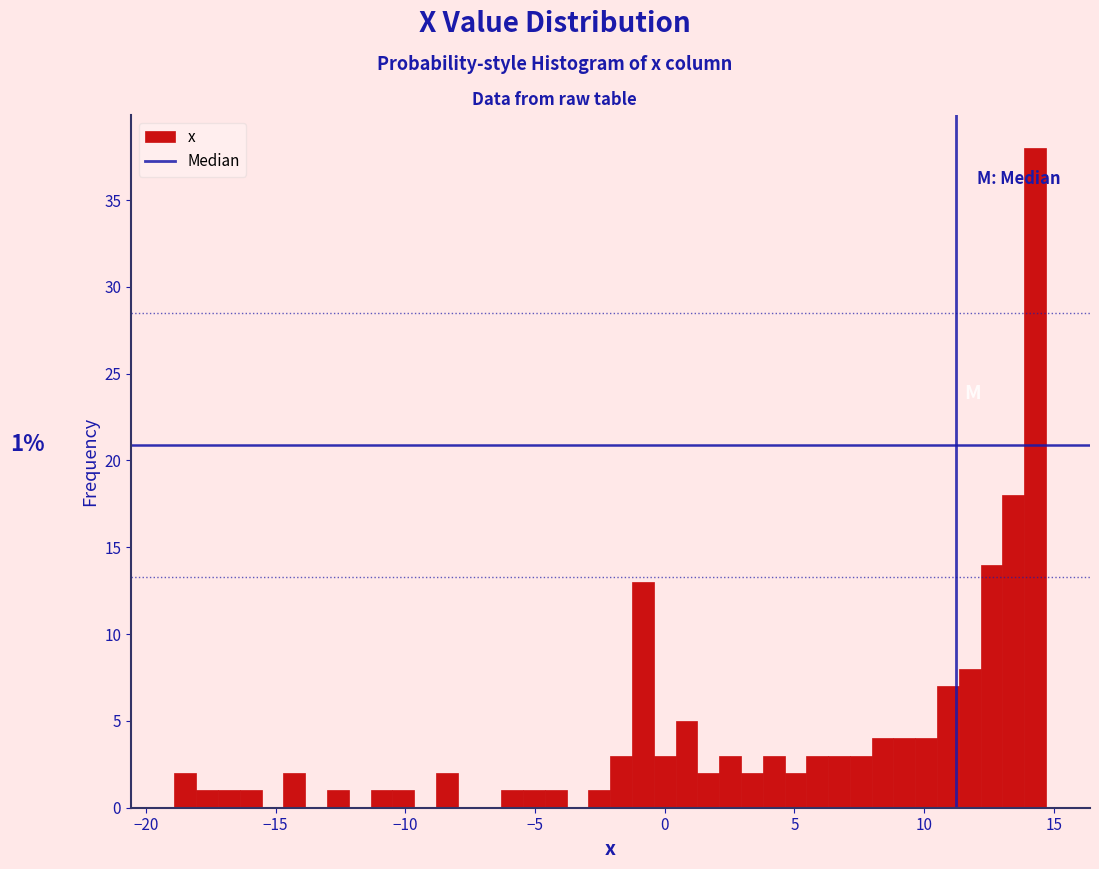

Around what value on the x-axis is the tallest bar? Give the approximate position of its centre, as read against the axis.

14.5